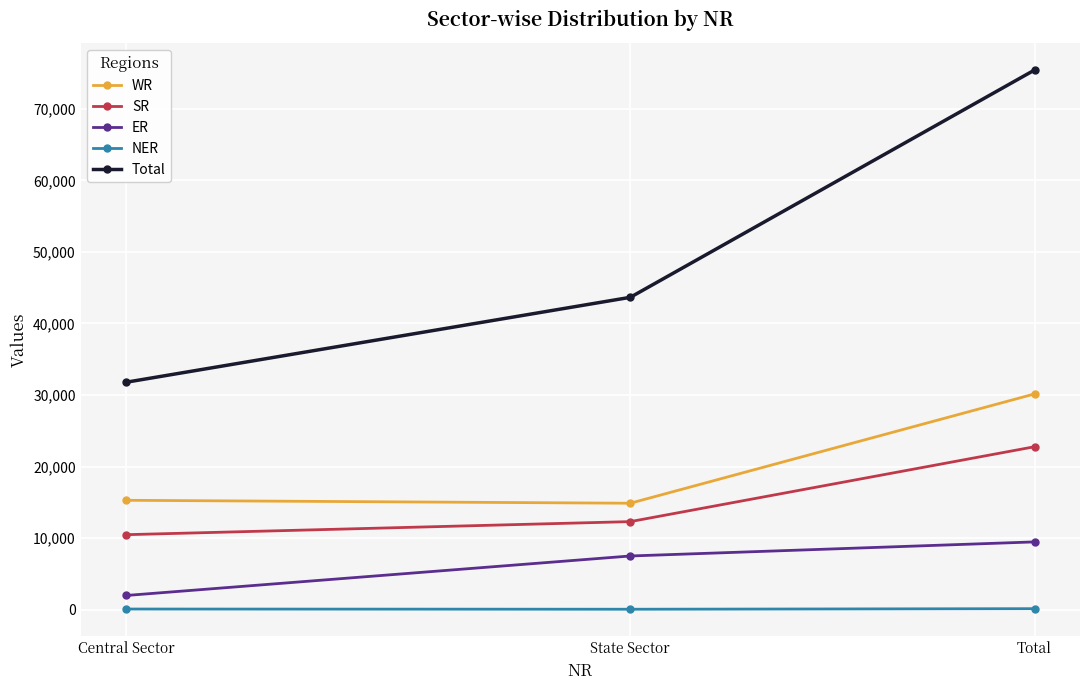

What is the maximum value shown in the chart?

75443